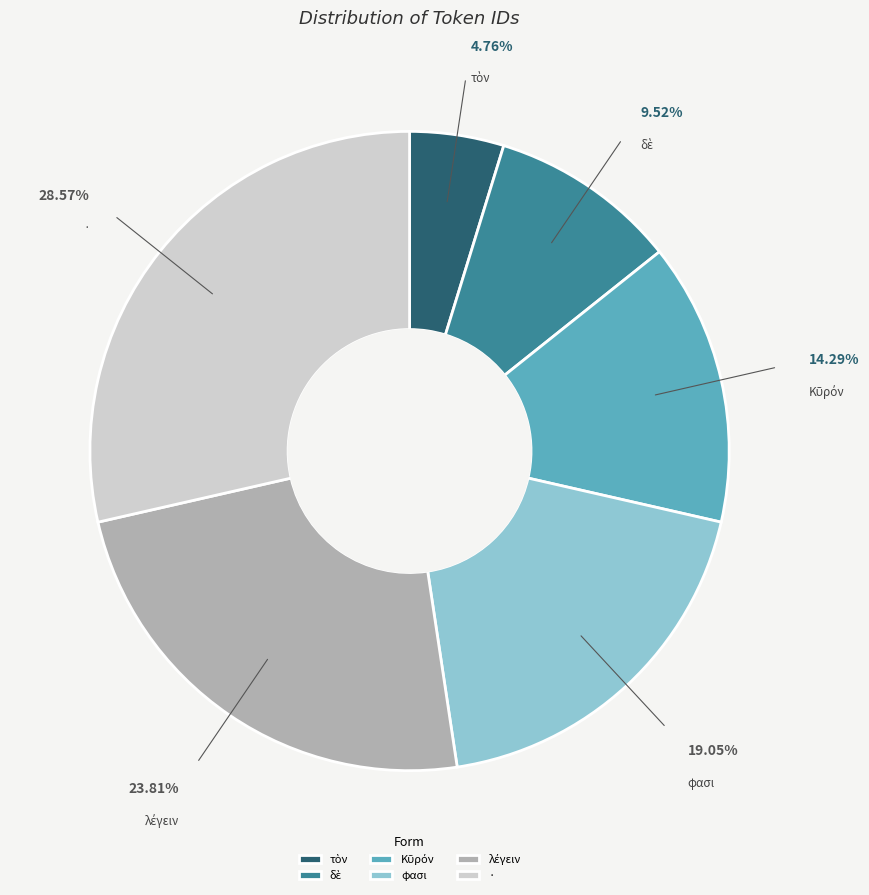

Which category has the biggest portion of the pie?

·